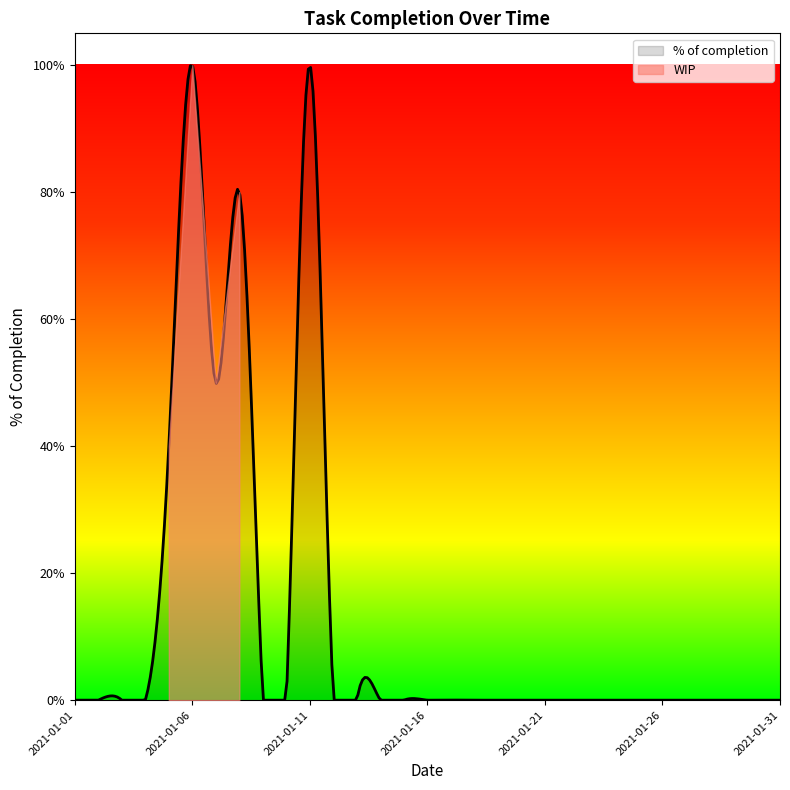

Does the chart display data point markers on the line(s)?

No